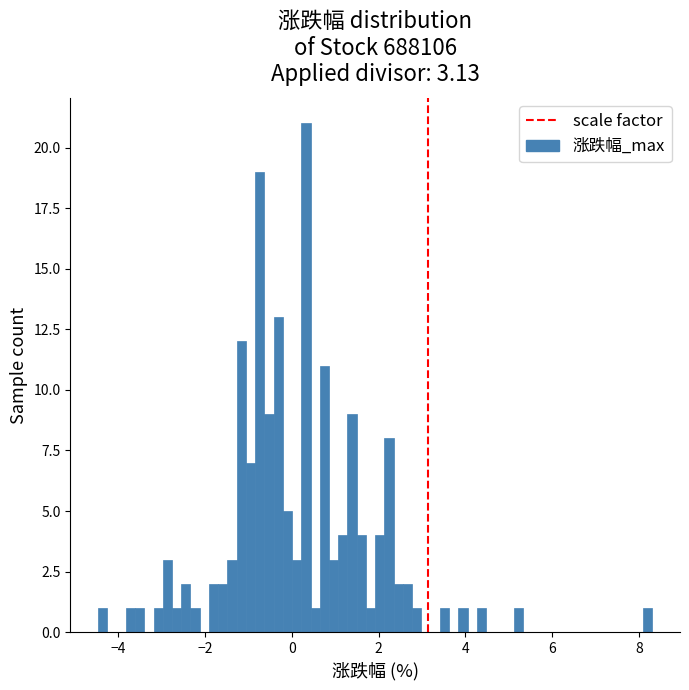

Around what value on the x-axis is the tallest bar? Give the approximate position of its centre, as read against the axis.

0.4